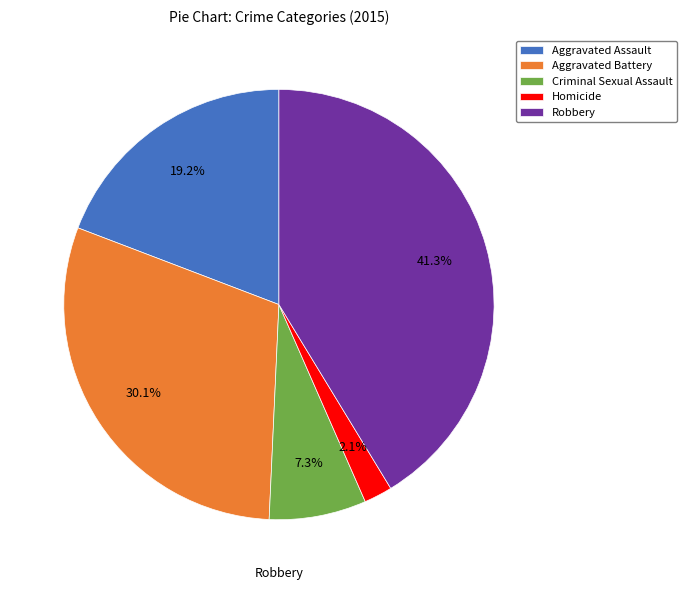

How much of the chart is everything except Criminal Sexual Assault?

92.7%